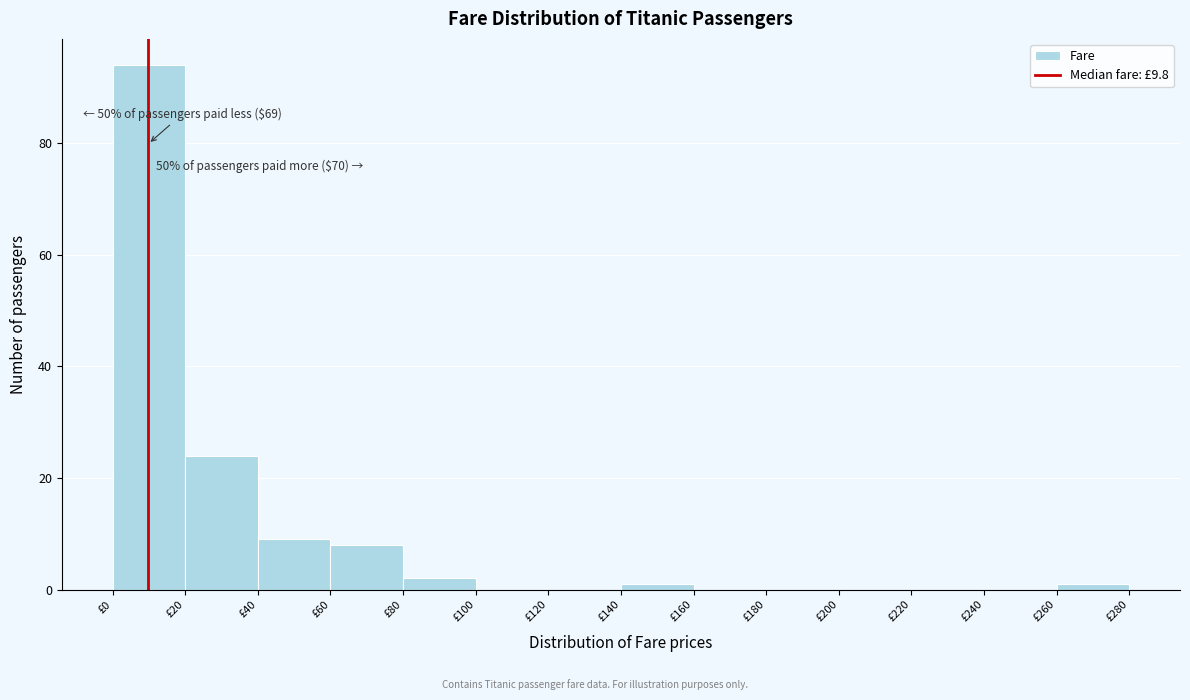

Which range on the x-axis has the tallest bar?

0 to 20